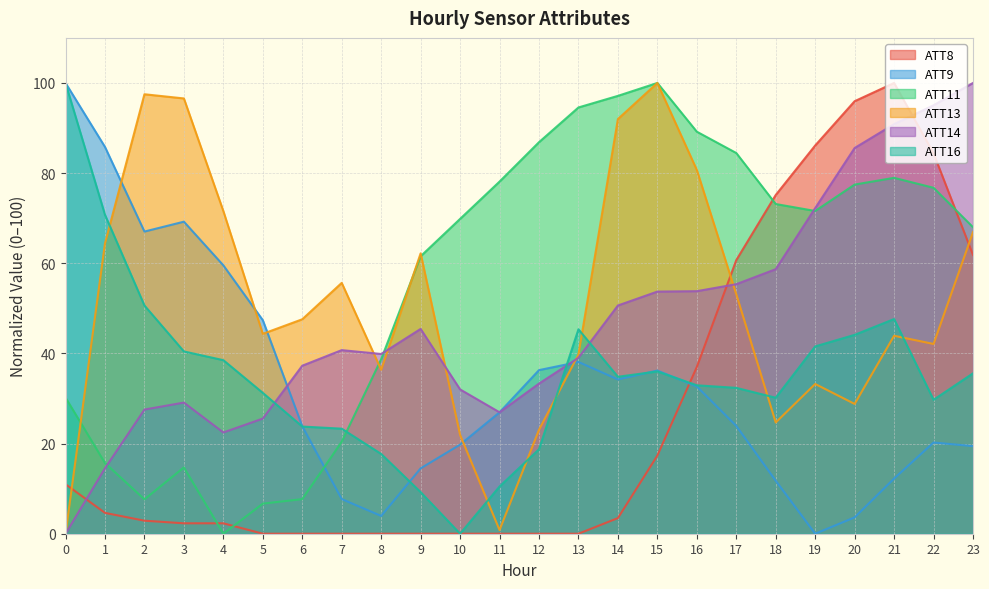

At how many categories does at least one series exceed 93?

10